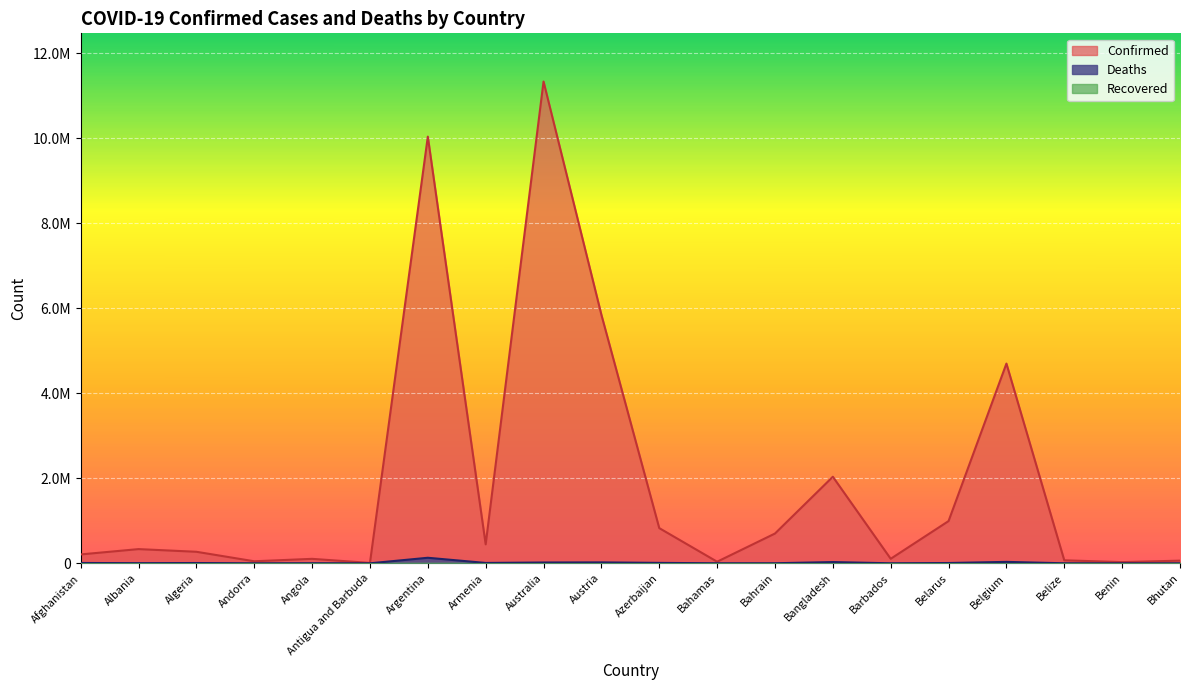

List the series in order of their overall mean, highest first.

Confirmed, Deaths